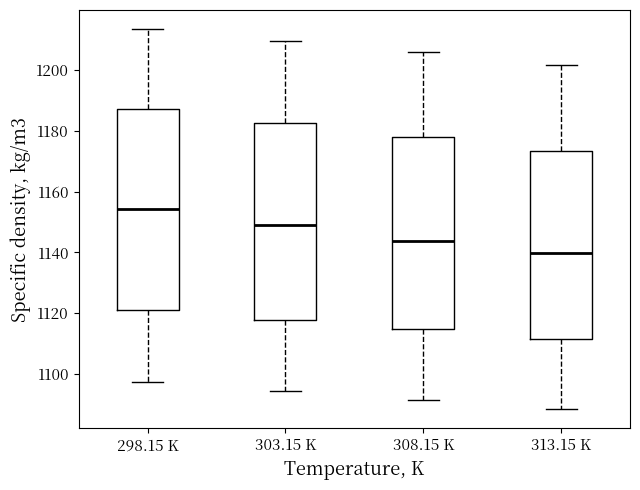

Where does the median line of the box for 298.15 K sit on the y-axis? The values are not printed on the chart, so give them approximately, as read against the axis.

1154